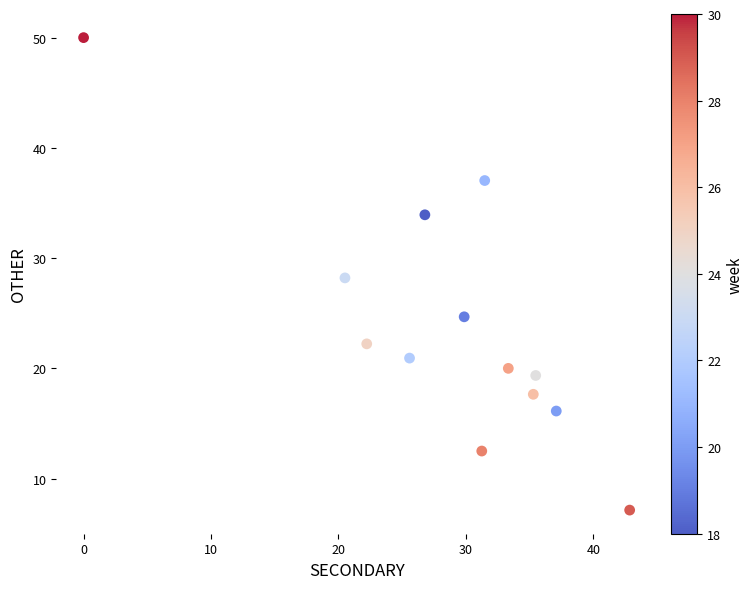

What is the range of Y values (max minus min)?

42.9